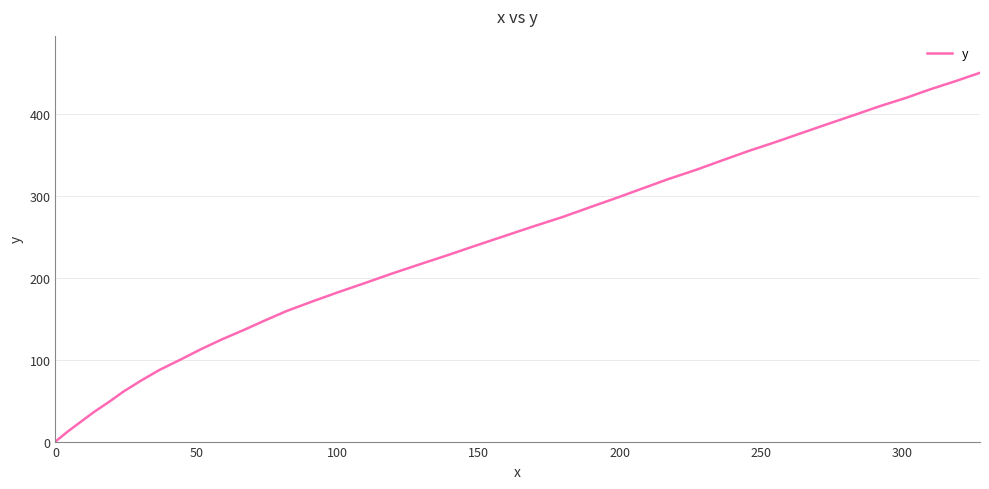

What is the maximum value shown in the chart?

450.0